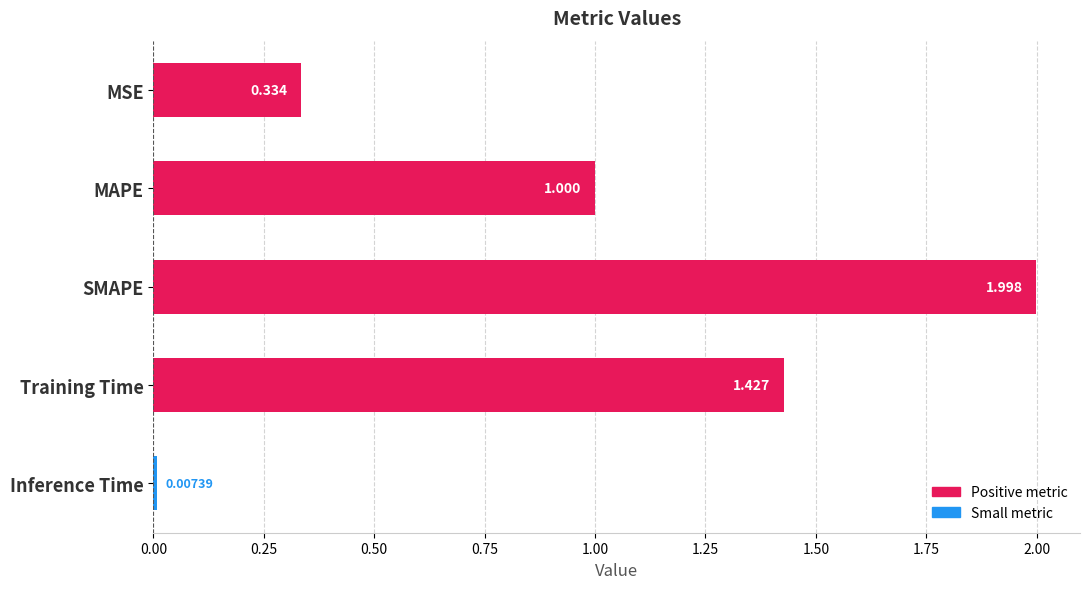

What is the sum of all values?

4.8